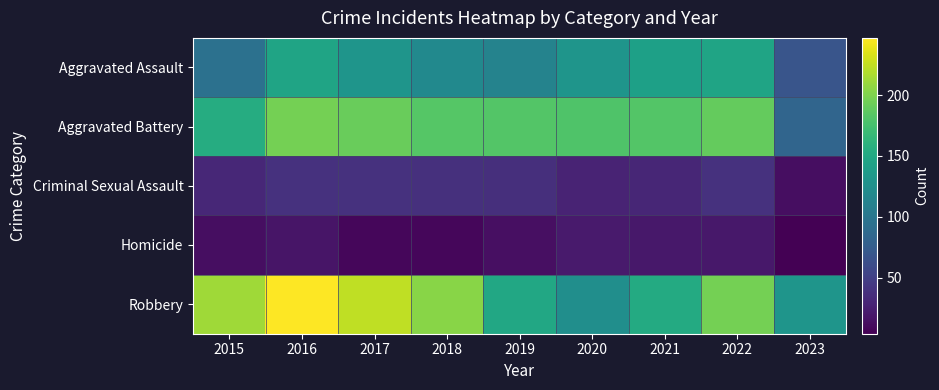

Rank the series at 2021 from lowest to highest value.

Homicide, Criminal Sexual Assault, Aggravated Assault, Robbery, Aggravated Battery